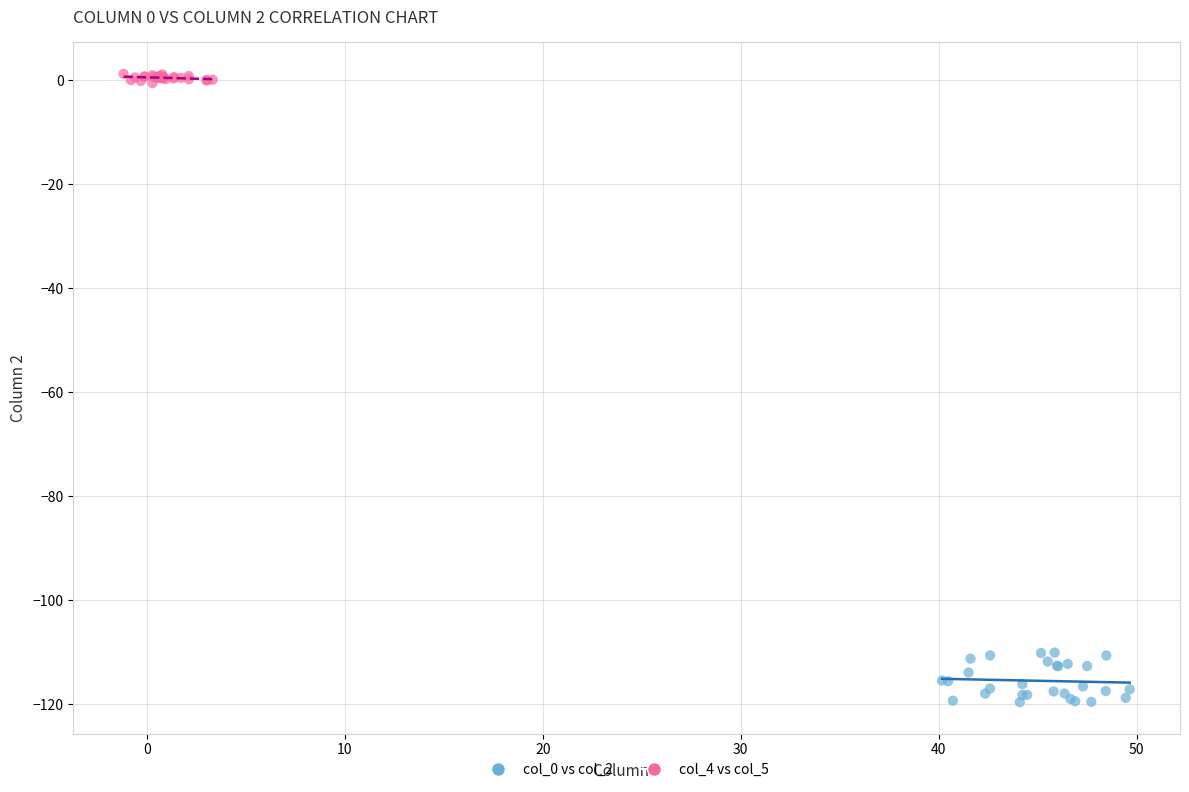

Which series contains the highest Y value?

col_4 vs col_5